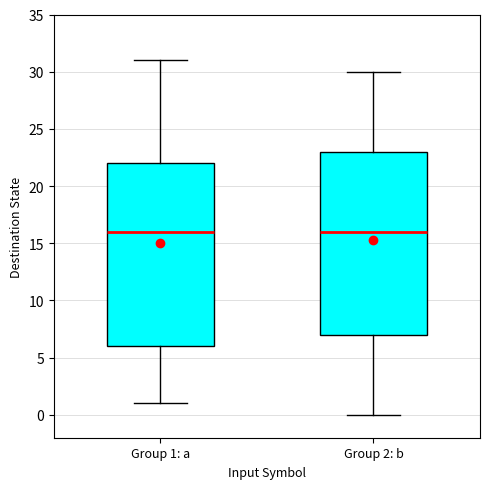

Reading left to right, transcribe this box plot: for each box, give where its median line is, the range the box spans, and where its two whiskers end, as read against the y-axis. The values are not printed on the chart, so give them approximately, as read against the axis.

Group 1: a: median 16, box 6 to 22, whiskers 1 to 31
Group 2: b: median 16, box 7 to 23, whiskers 0 to 30